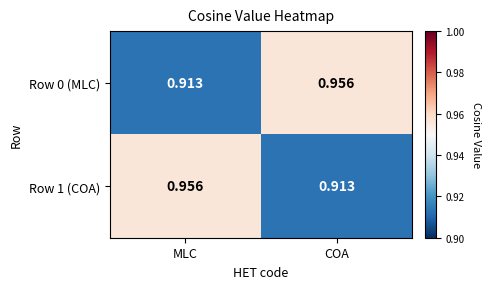

Rank the series at MLC from highest to lowest value.

Row 1 (COA), Row 0 (MLC)